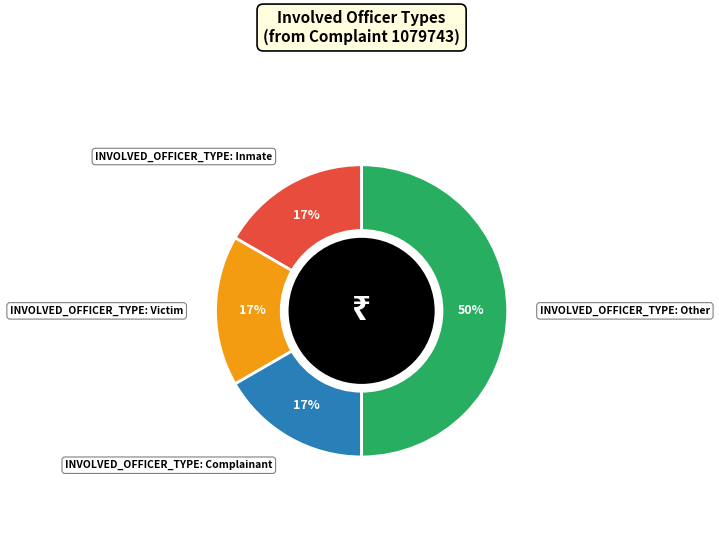

To the nearest percent, what is the average slice percentage?

25%